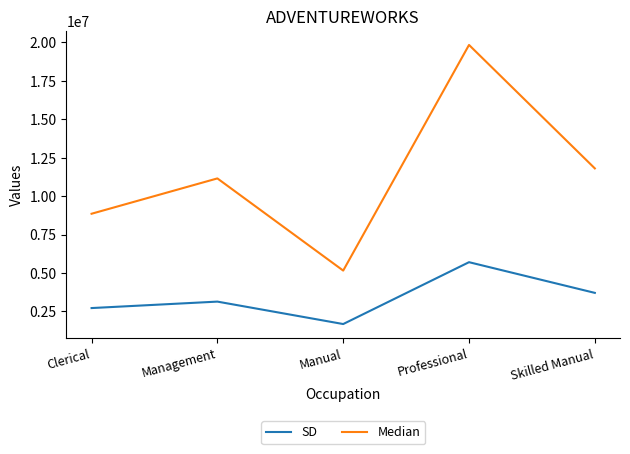

Which series has the widest spread of values?

Median